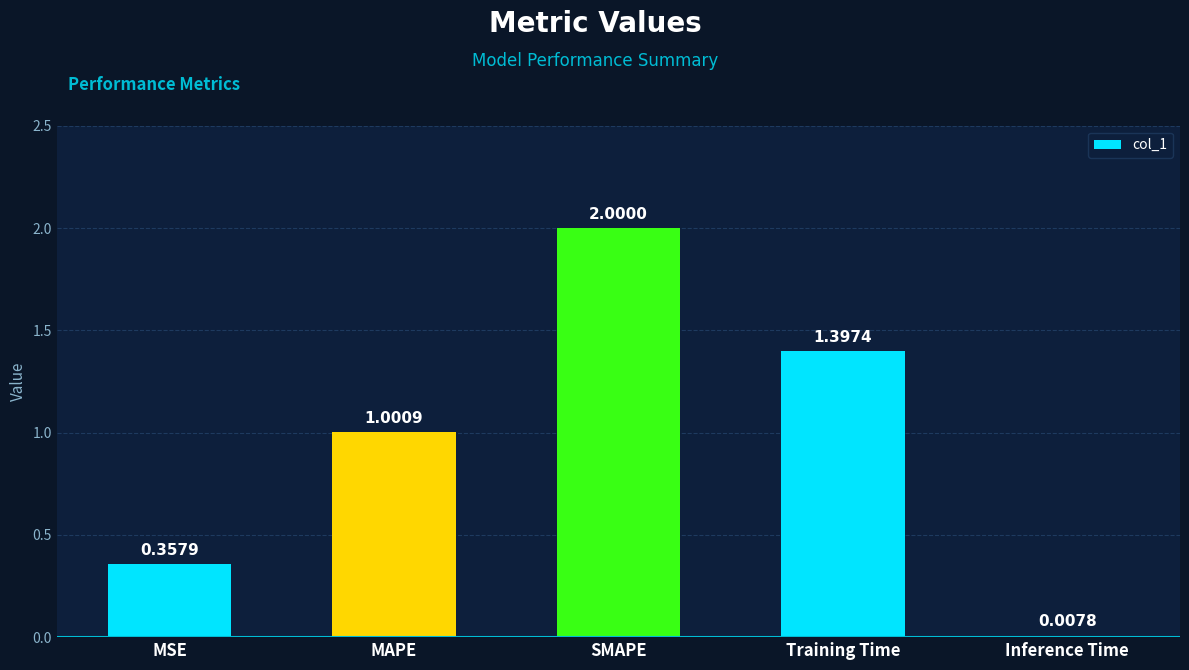

What is the average value?

1.0